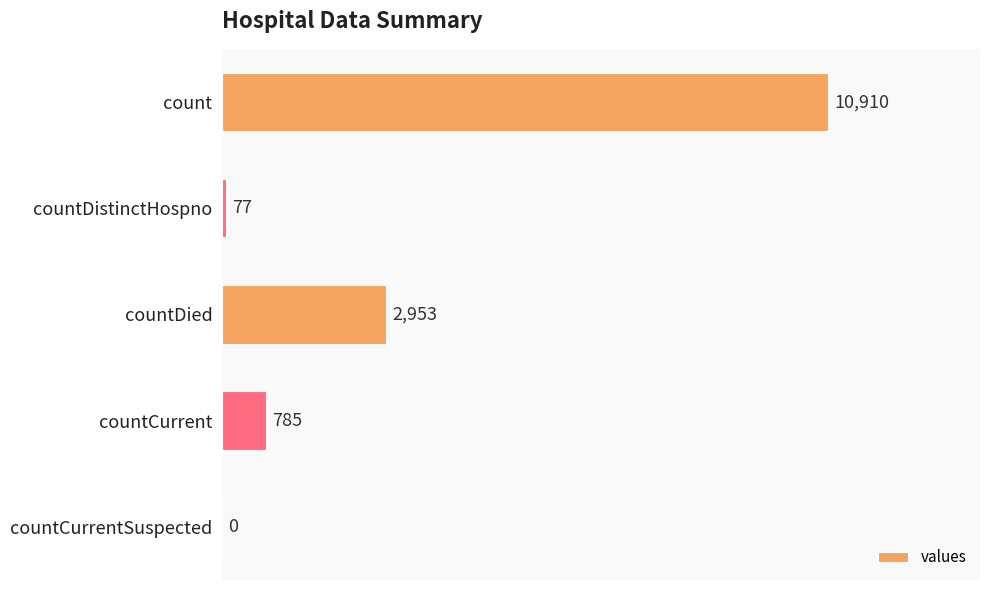

How many values are above zero?

4